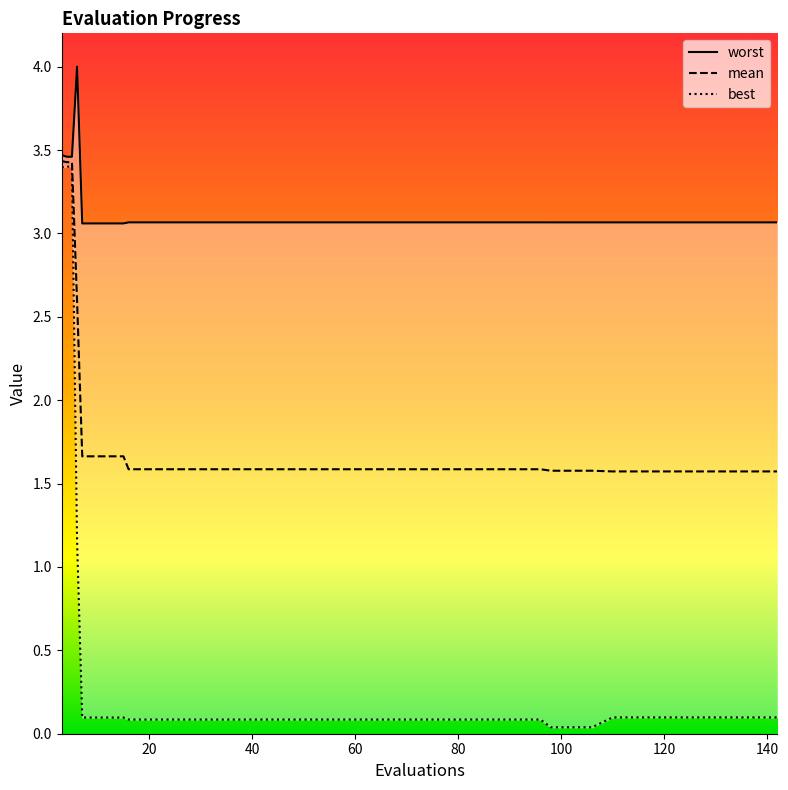

True or false: mean and worst intersect in this chart.

False